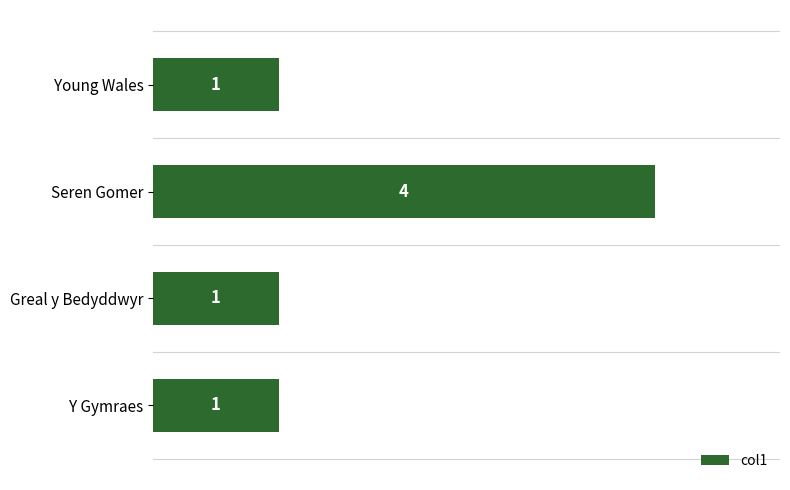

What is the value of the 4th bar from the top?

1